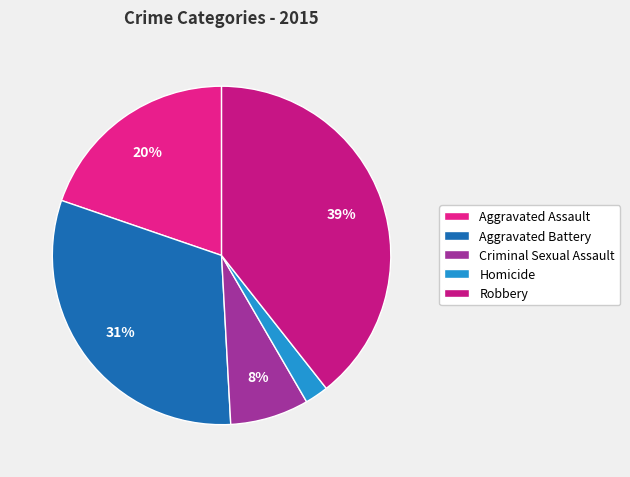

What is the total percentage of Aggravated Battery and Homicide?

33.4%